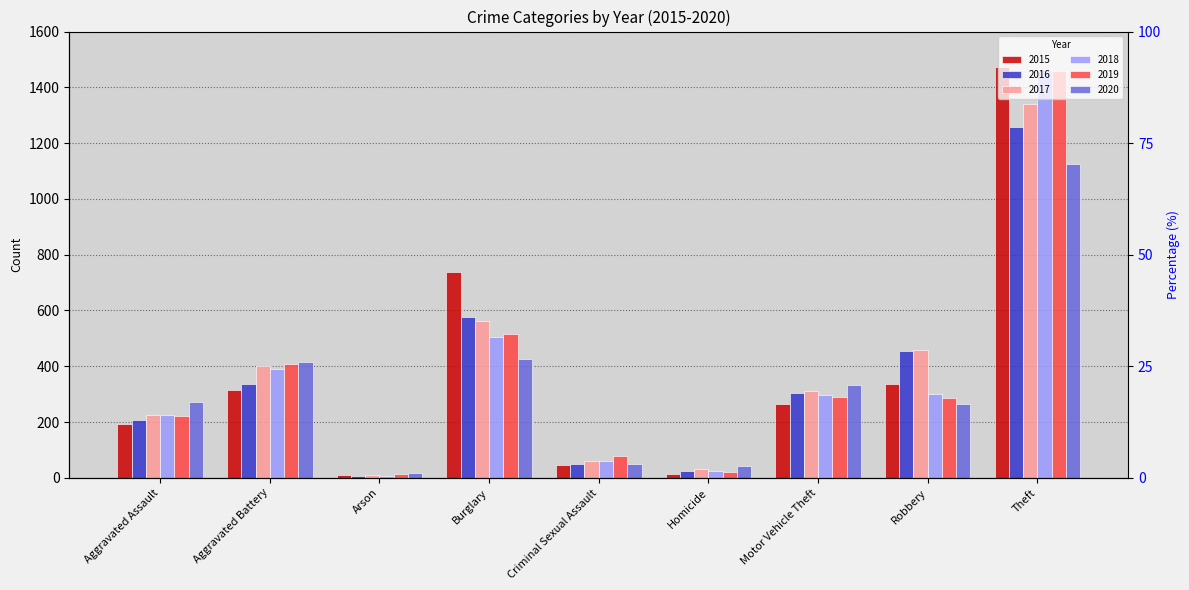

The value of 2016 at Theft is 1259. True or false?

True